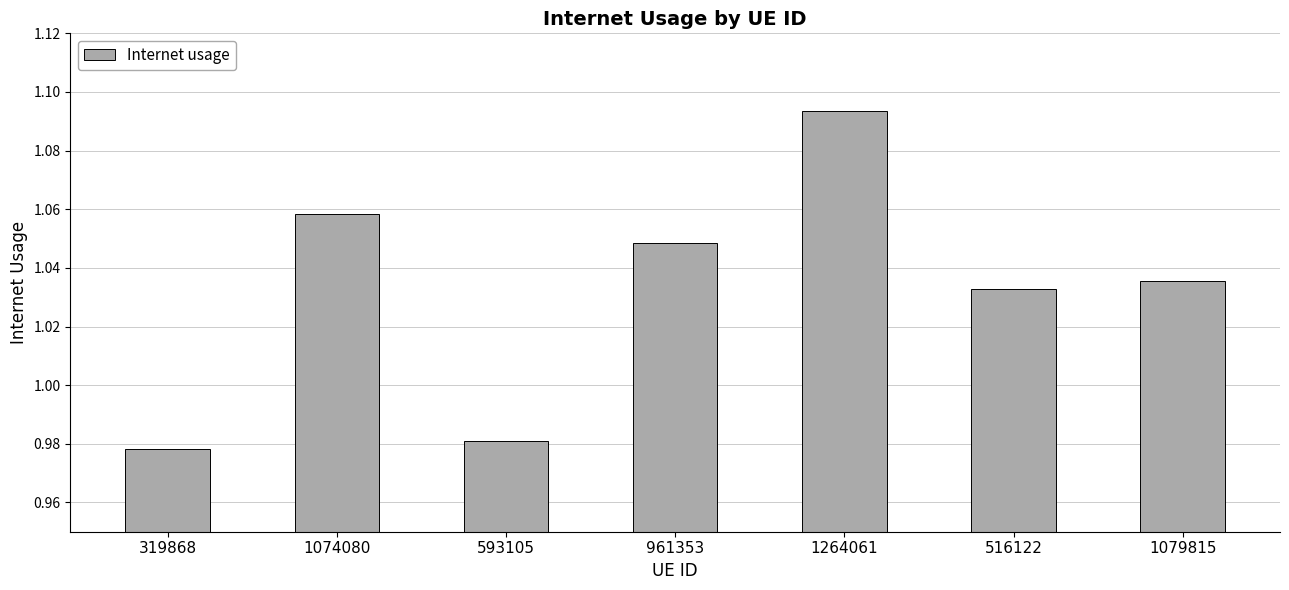

What is the change in value from 319868 to 516122?

+0.1